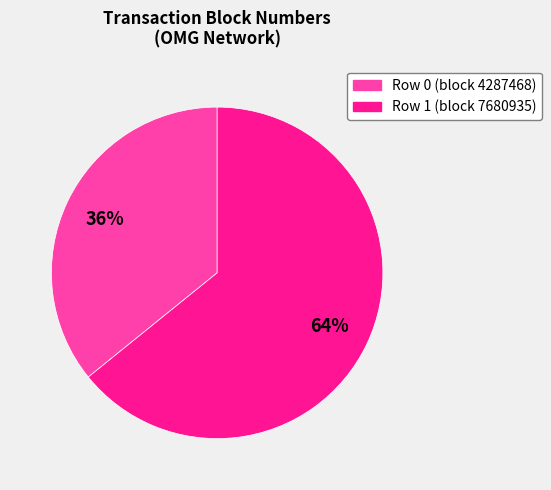

Is there a majority slice in this chart?

Yes